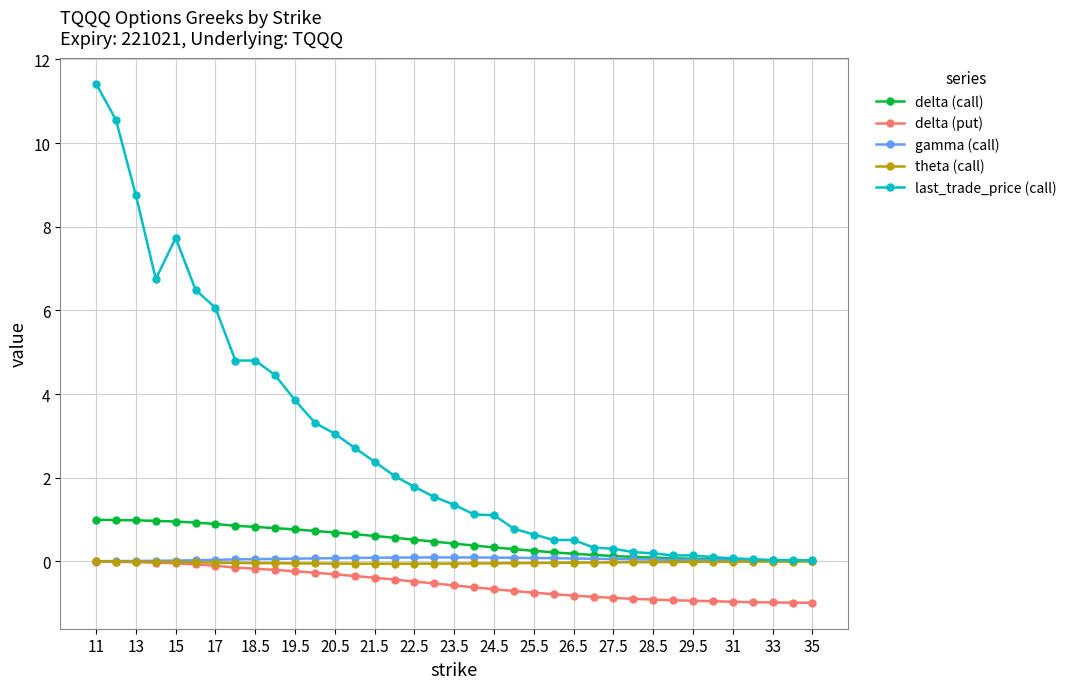

True or false: delta (put) and last_trade_price (call) intersect in this chart.

False